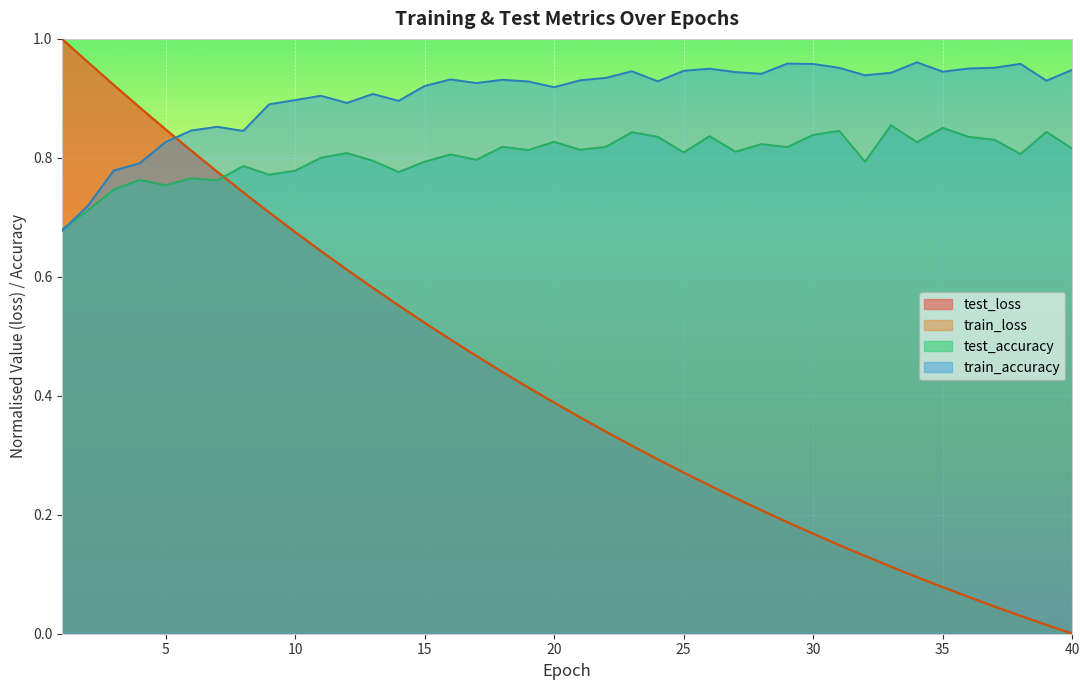

How many categories are shown in the chart?

40